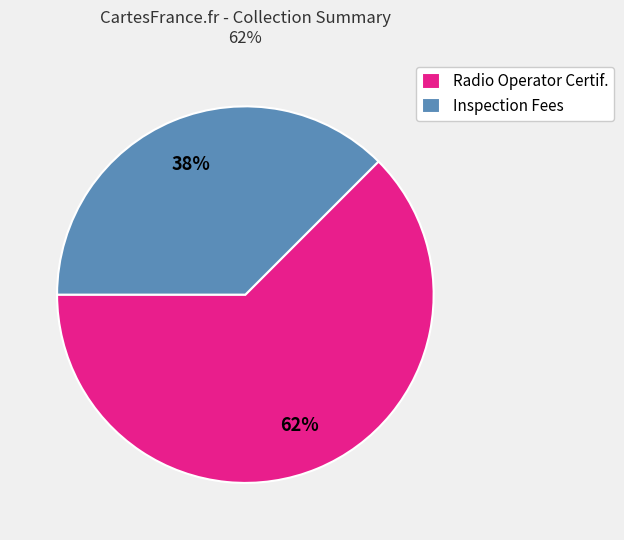

The Inspection Fees slice represents 38% of the pie. True or false?

True